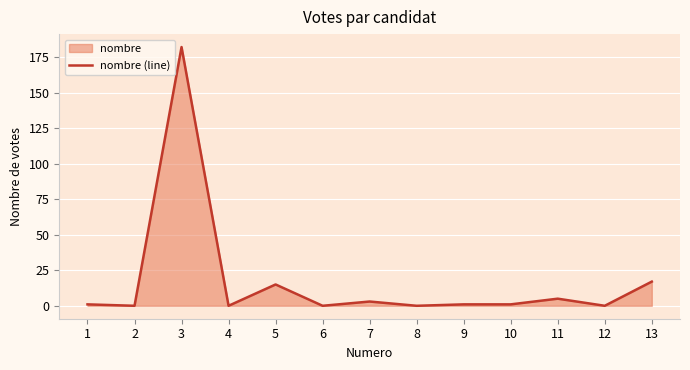

Rank the categories by value from lowest to highest.

2, 4, 6, 8, 12, 1, 9, 10, 7, 11, 5, 13, 3